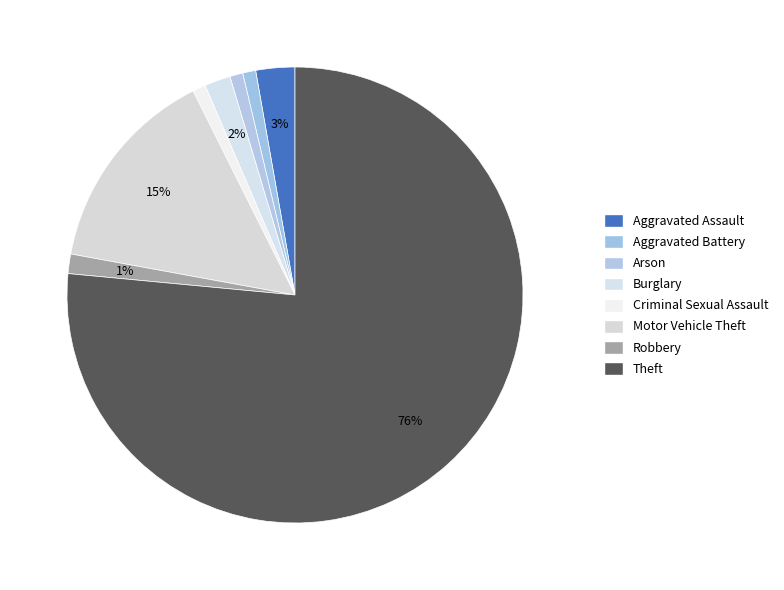

What is the largest slice in the pie chart?

Theft